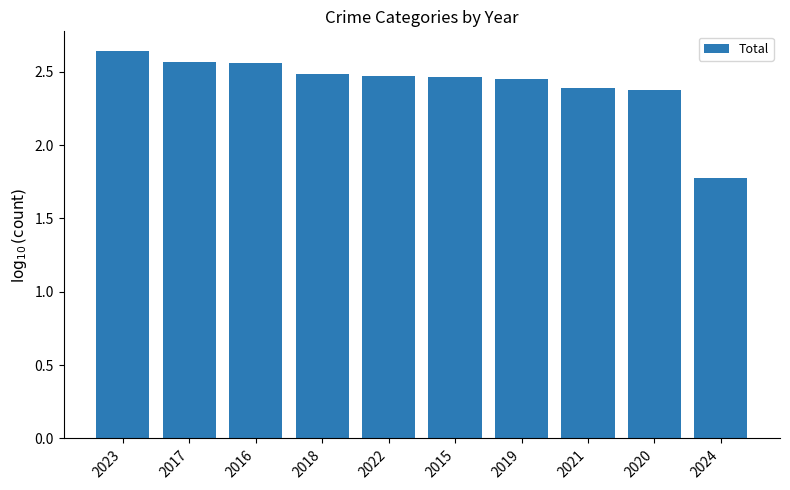

Where does the data first go above 2?

2023